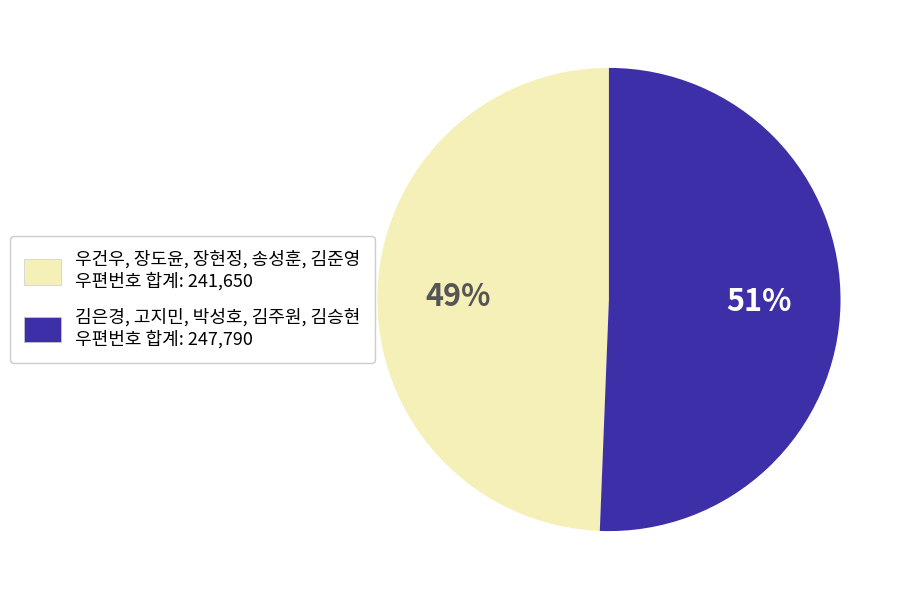

Is there any slice that represents more than half of the pie?

Yes